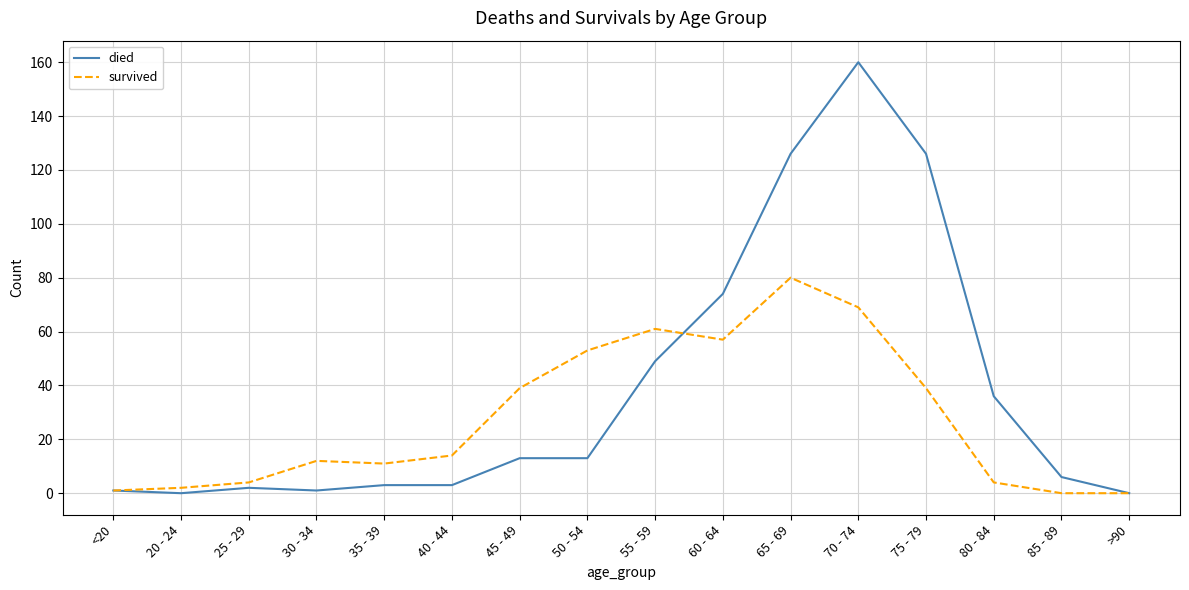

True or false: survived has more than 0 points higher than both neighbors.

True